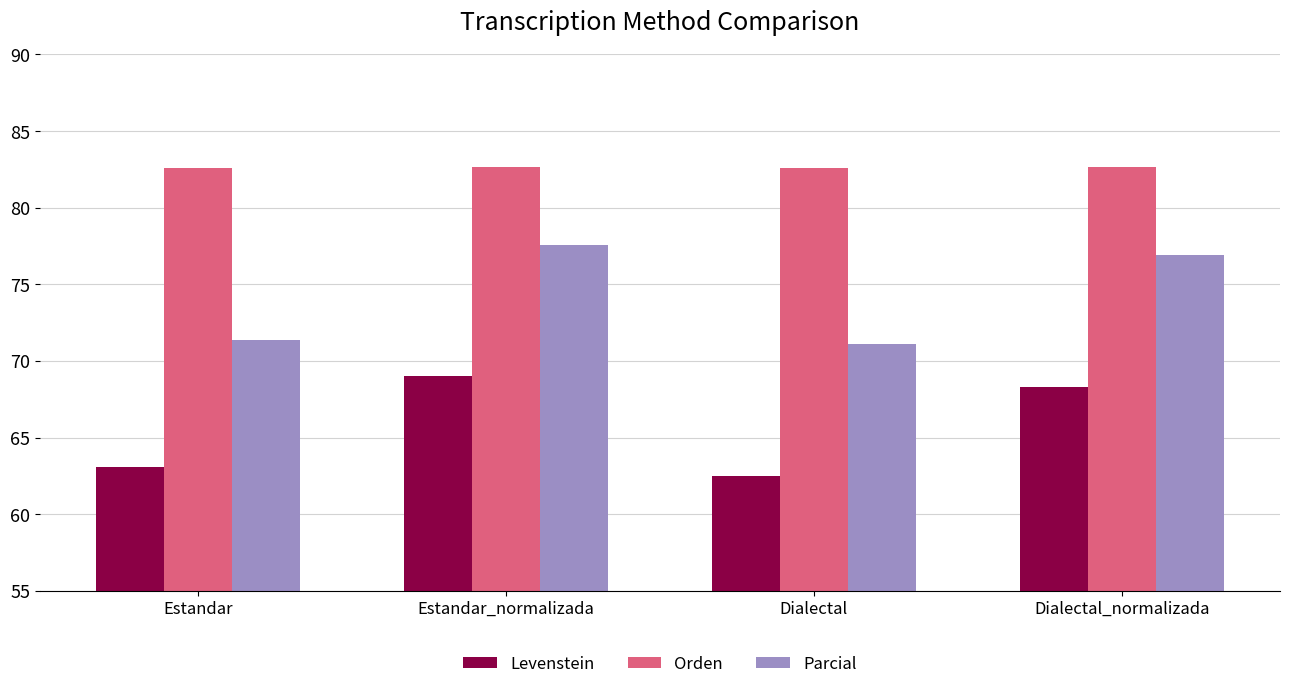

What is the value of the Levenstein bar at the 4th from the left?

68.3